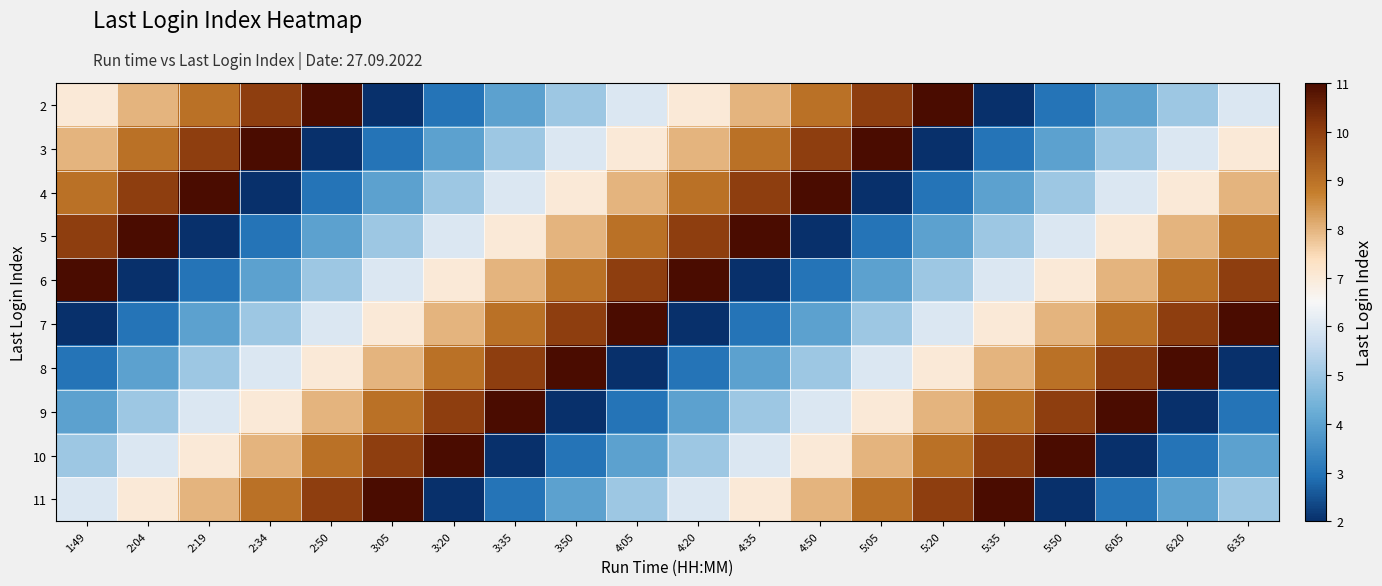

Reading left to right, transcribe all the data shown in this chart.

2: 1:49=7	2:04=8	2:19=9	2:34=10	2:50=11	3:05=2	3:20=3	3:35=4	3:50=5	4:05=6	4:20=7	4:35=8	4:50=9	5:05=10	5:20=11	5:35=2	5:50=3	6:05=4	6:20=5	6:35=6
3: 1:49=8	2:04=9	2:19=10	2:34=11	2:50=2	3:05=3	3:20=4	3:35=5	3:50=6	4:05=7	4:20=8	4:35=9	4:50=10	5:05=11	5:20=2	5:35=3	5:50=4	6:05=5	6:20=6	6:35=7
4: 1:49=9	2:04=10	2:19=11	2:34=2	2:50=3	3:05=4	3:20=5	3:35=6	3:50=7	4:05=8	4:20=9	4:35=10	4:50=11	5:05=2	5:20=3	5:35=4	5:50=5	6:05=6	6:20=7	6:35=8
5: 1:49=10	2:04=11	2:19=2	2:34=3	2:50=4	3:05=5	3:20=6	3:35=7	3:50=8	4:05=9	4:20=10	4:35=11	4:50=2	5:05=3	5:20=4	5:35=5	5:50=6	6:05=7	6:20=8	6:35=9
6: 1:49=11	2:04=2	2:19=3	2:34=4	2:50=5	3:05=6	3:20=7	3:35=8	3:50=9	4:05=10	4:20=11	4:35=2	4:50=3	5:05=4	5:20=5	5:35=6	5:50=7	6:05=8	6:20=9	6:35=10
7: 1:49=2	2:04=3	2:19=4	2:34=5	2:50=6	3:05=7	3:20=8	3:35=9	3:50=10	4:05=11	4:20=2	4:35=3	4:50=4	5:05=5	5:20=6	5:35=7	5:50=8	6:05=9	6:20=10	6:35=11
8: 1:49=3	2:04=4	2:19=5	2:34=6	2:50=7	3:05=8	3:20=9	3:35=10	3:50=11	4:05=2	4:20=3	4:35=4	4:50=5	5:05=6	5:20=7	5:35=8	5:50=9	6:05=10	6:20=11	6:35=2
9: 1:49=4	2:04=5	2:19=6	2:34=7	2:50=8	3:05=9	3:20=10	3:35=11	3:50=2	4:05=3	4:20=4	4:35=5	4:50=6	5:05=7	5:20=8	5:35=9	5:50=10	6:05=11	6:20=2	6:35=3
10: 1:49=5	2:04=6	2:19=7	2:34=8	2:50=9	3:05=10	3:20=11	3:35=2	3:50=3	4:05=4	4:20=5	4:35=6	4:50=7	5:05=8	5:20=9	5:35=10	5:50=11	6:05=2	6:20=3	6:35=4
11: 1:49=6	2:04=7	2:19=8	2:34=9	2:50=10	3:05=11	3:20=2	3:35=3	3:50=4	4:05=5	4:20=6	4:35=7	4:50=8	5:05=9	5:20=10	5:35=11	5:50=2	6:05=3	6:20=4	6:35=5